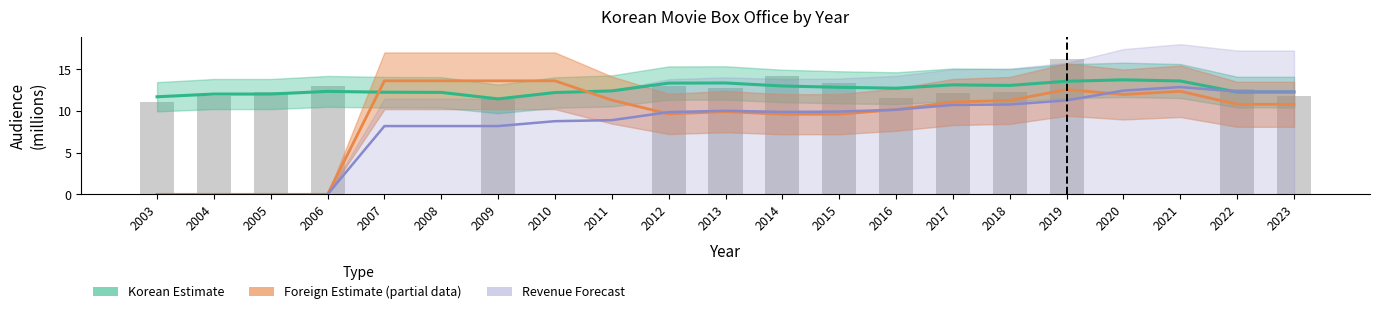

What value does the data have at 2003?

11.1